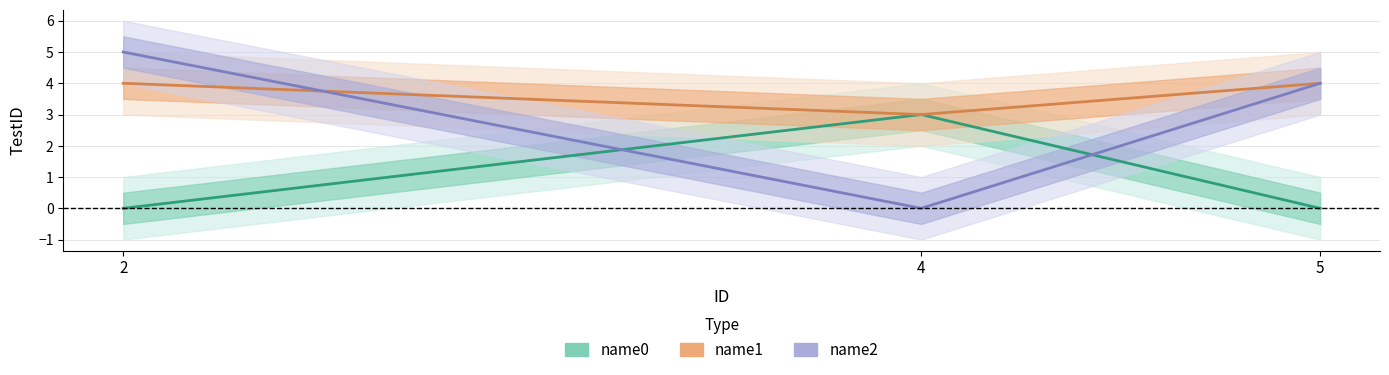

At which label does name0 reach its peak?

4